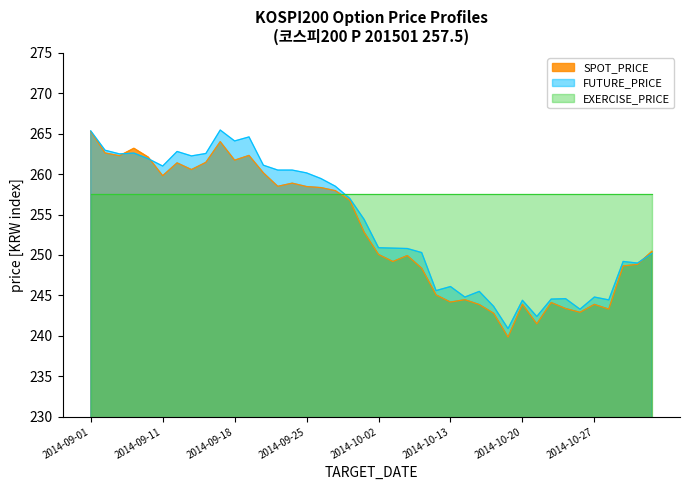

How many intersections are there between EXERCISE_PRICE and FUTURE_PRICE?

1